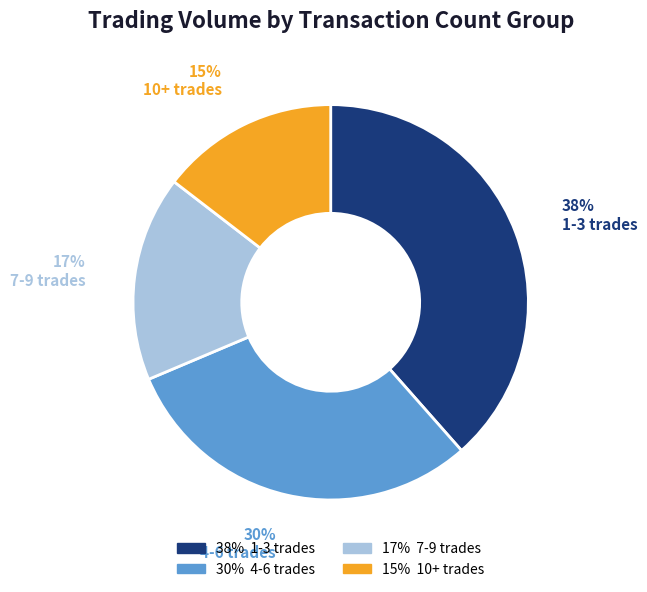

Count the number of slices in the pie.

4